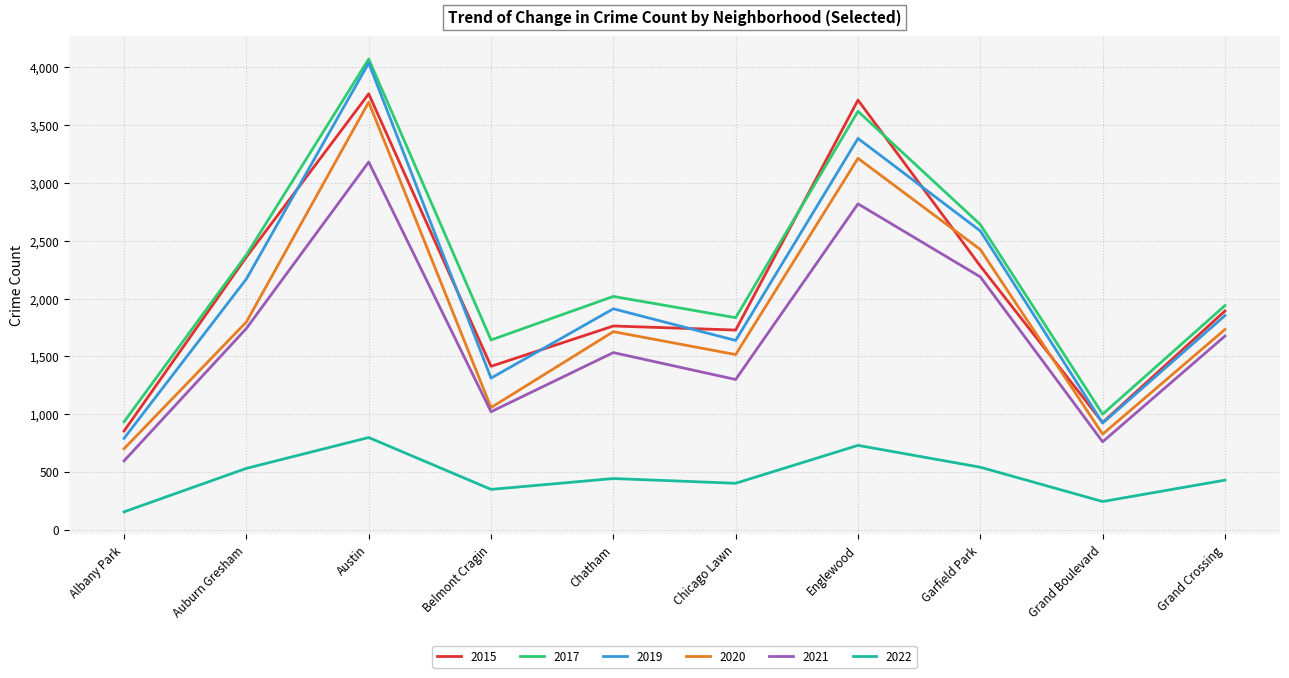

Between Chicago Lawn and Grand Crossing, which series saw the biggest shift?

2021